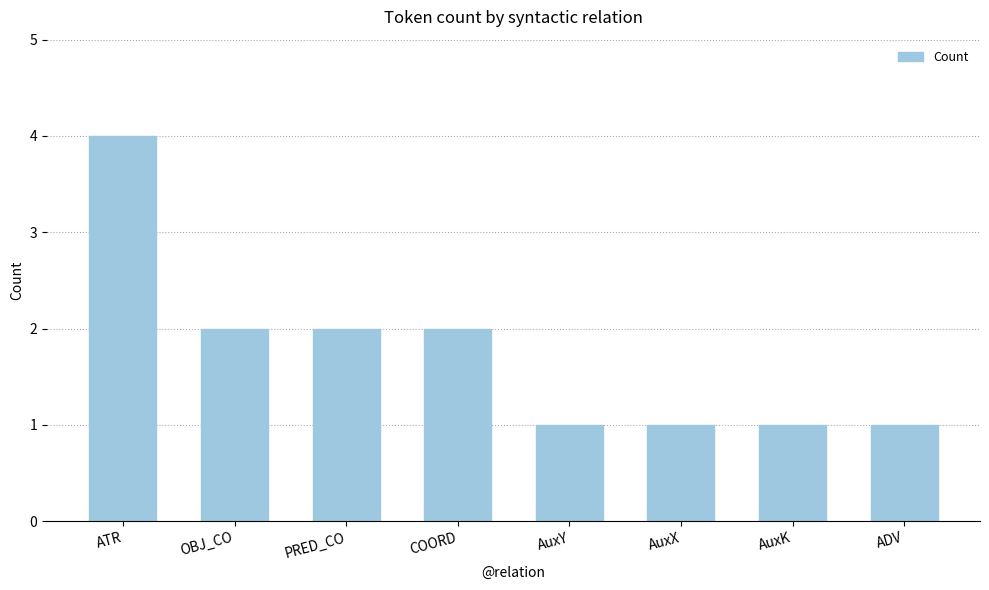

Which label corresponds to the largest value in the chart?

ATR